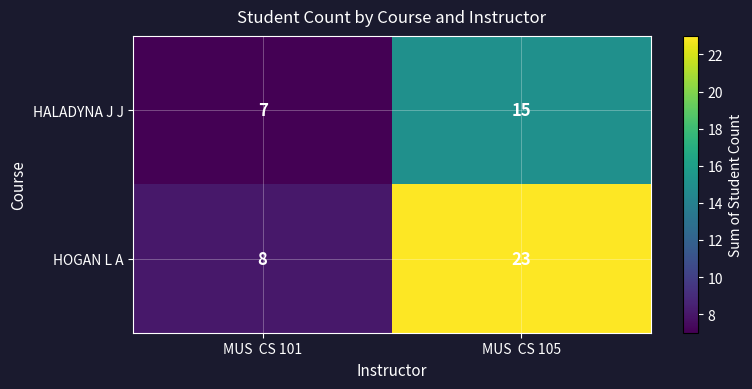

Reading left to right, extract all data points from this chart.

HALADYNA J J: 7	15
HOGAN L A: 8	23